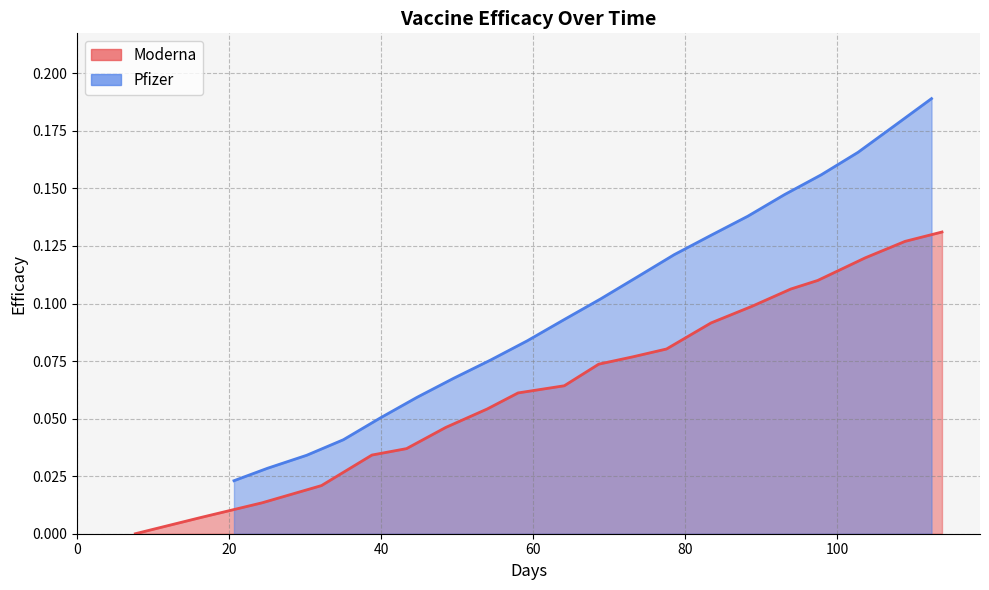

How many categories are shown in the chart?

20